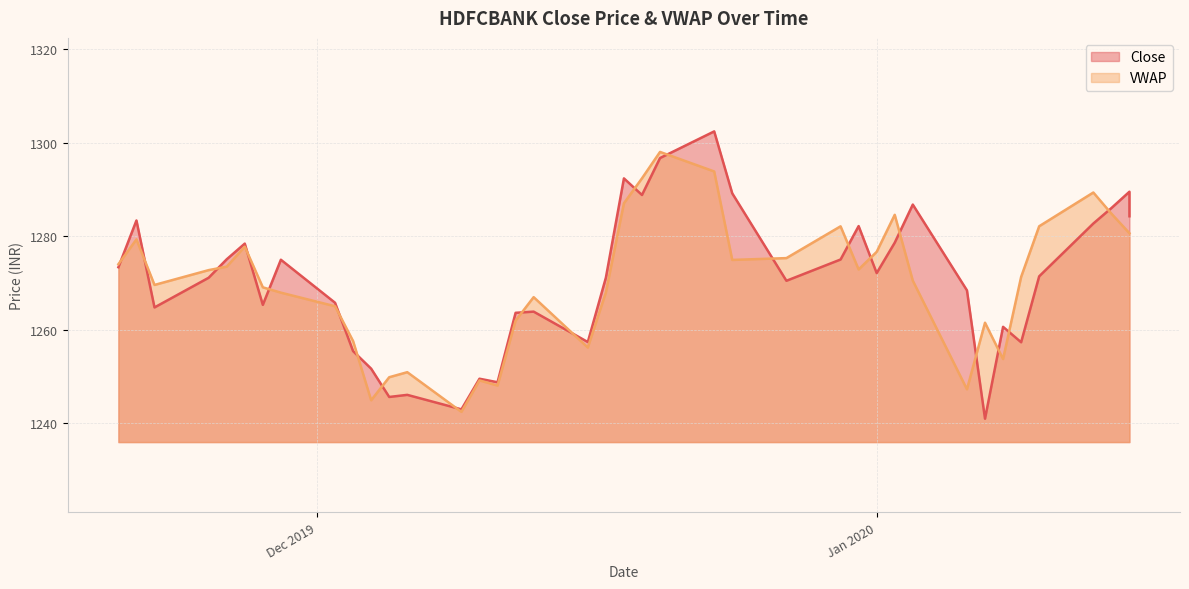

Is the value of Close at 2019-12-13 greater than the value of VWAP at 2019-12-06?

Yes